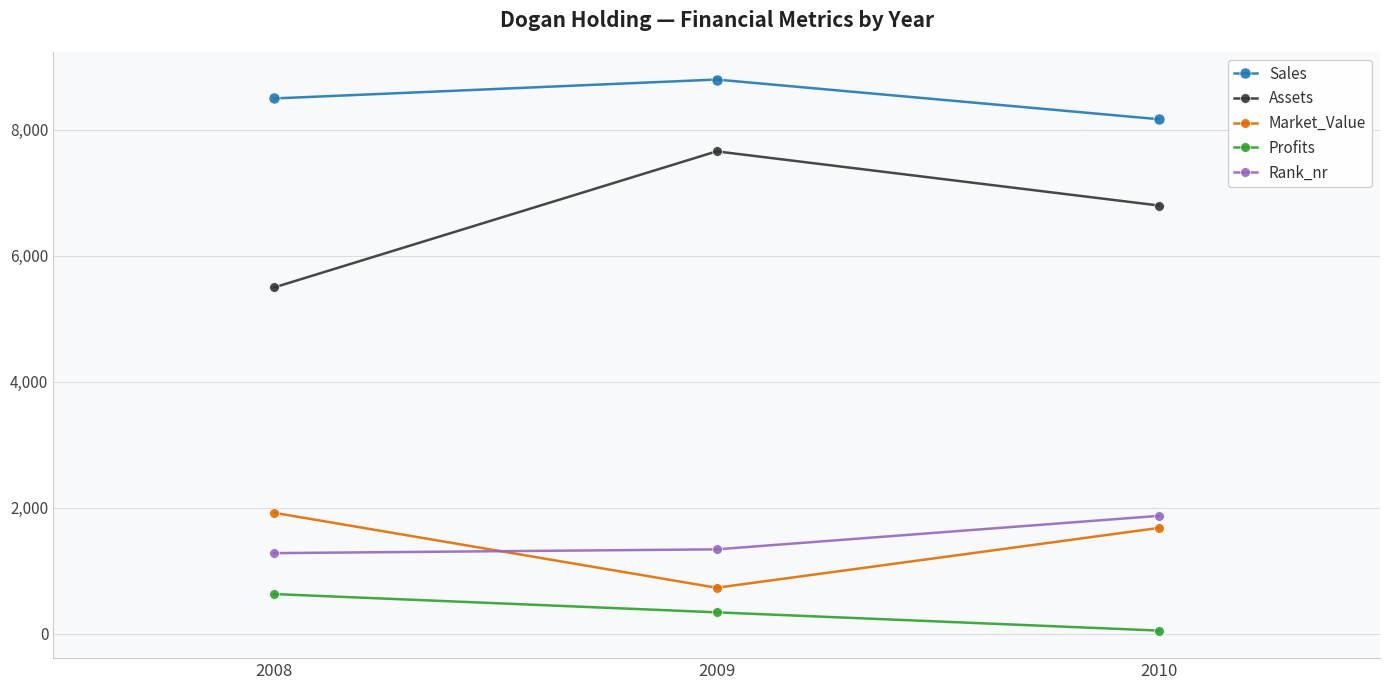

How many distinct data groups are displayed?

5